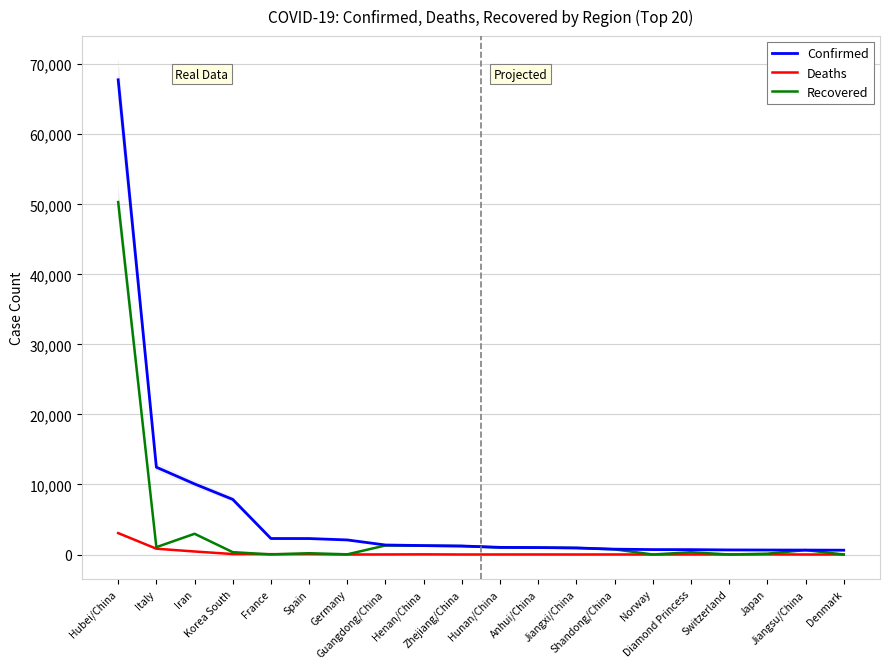

Reading left to right, extract all data points from this chart.

Confirmed: Hubei/China=67781	Italy=12462	Iran=10075	Korea South=7869	France=2281	Spain=2277	Germany=2078	Guangdong/China=1356	Henan/China=1273	Zhejiang/China=1215	Hunan/China=1018	Anhui/China=990	Jiangxi/China=935	Shandong/China=760	Norway=702	Diamond Princess=696	Switzerland=652	Japan=639	Jiangsu/China=631	Denmark=615
Deaths: Hubei/China=3056	Italy=827	Iran=429	Korea South=66	France=48	Spain=55	Germany=3	Guangdong/China=8	Henan/China=22	Zhejiang/China=1	Hunan/China=4	Anhui/China=6	Jiangxi/China=1	Shandong/China=6	Norway=0	Diamond Princess=7	Switzerland=4	Japan=16	Jiangsu/China=0	Denmark=0
Recovered: Hubei/China=50318	Italy=1045	Iran=2959	Korea South=333	France=12	Spain=183	Germany=25	Guangdong/China=1289	Henan/China=1249	Zhejiang/China=1197	Hunan/China=999	Anhui/China=984	Jiangxi/China=934	Shandong/China=734	Norway=1	Diamond Princess=325	Switzerland=4	Japan=118	Jiangsu/China=629	Denmark=1